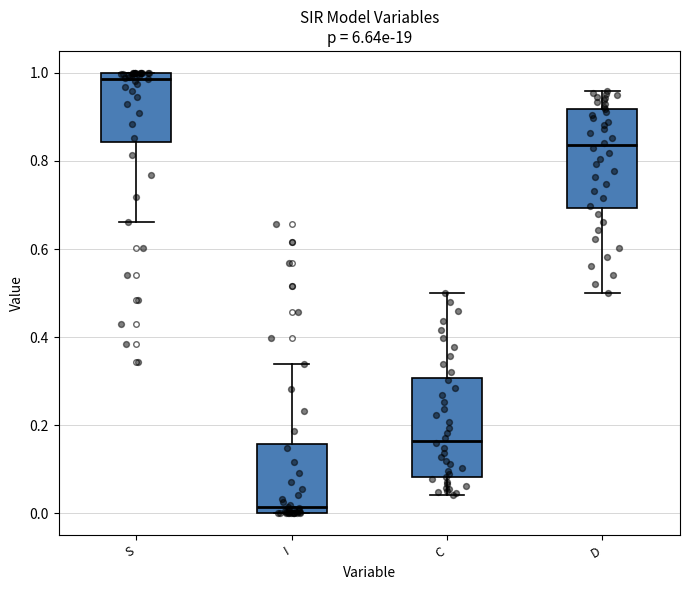

Where is the lower edge of the box for I on the y-axis? The values are not printed on the chart, so give them approximately, as read against the axis.

0.00